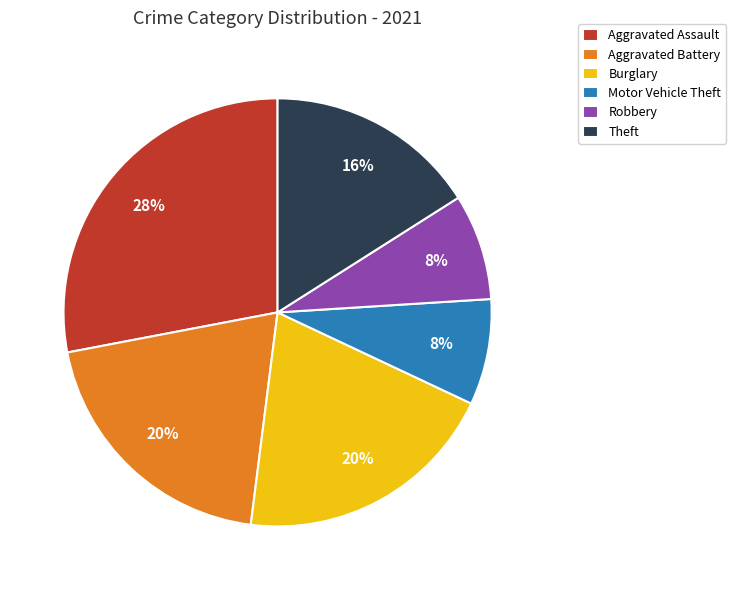

To the nearest percent, what is the combined percentage of Motor Vehicle Theft and Theft?

24%